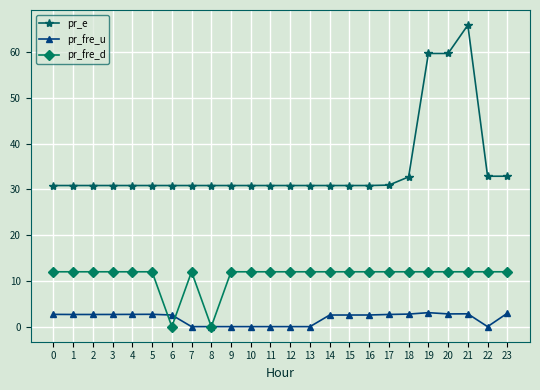

What is the sum of all pr_e values?

839.8